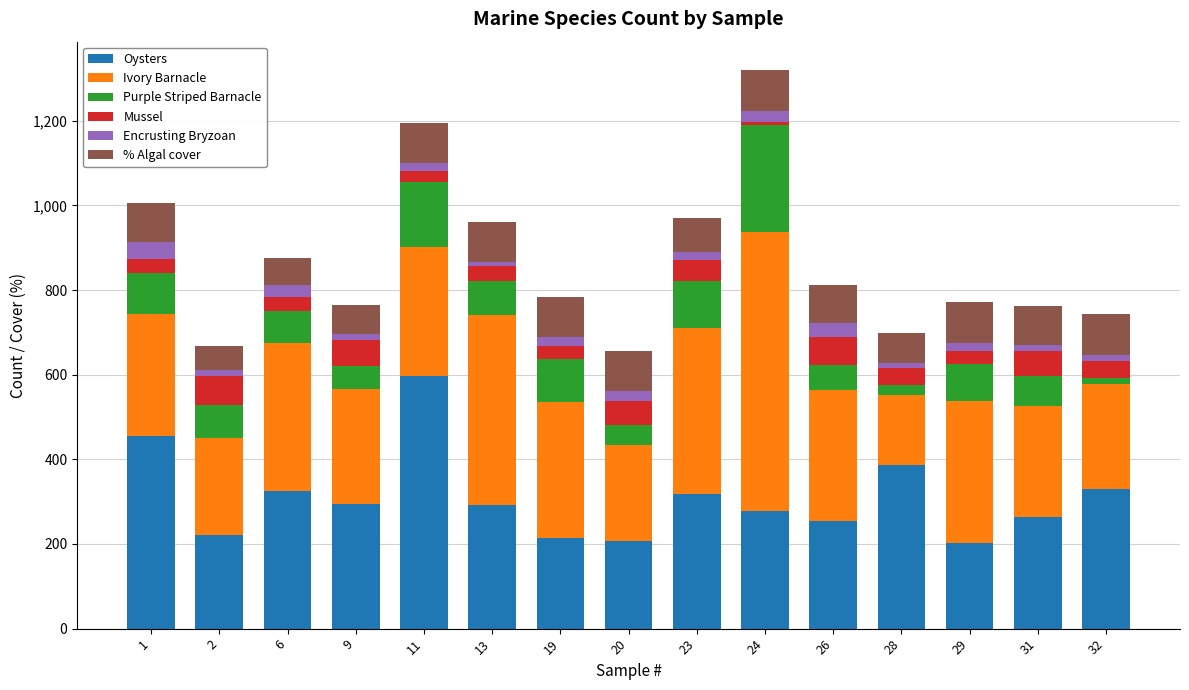

What is the maximum value for Oysters?

596